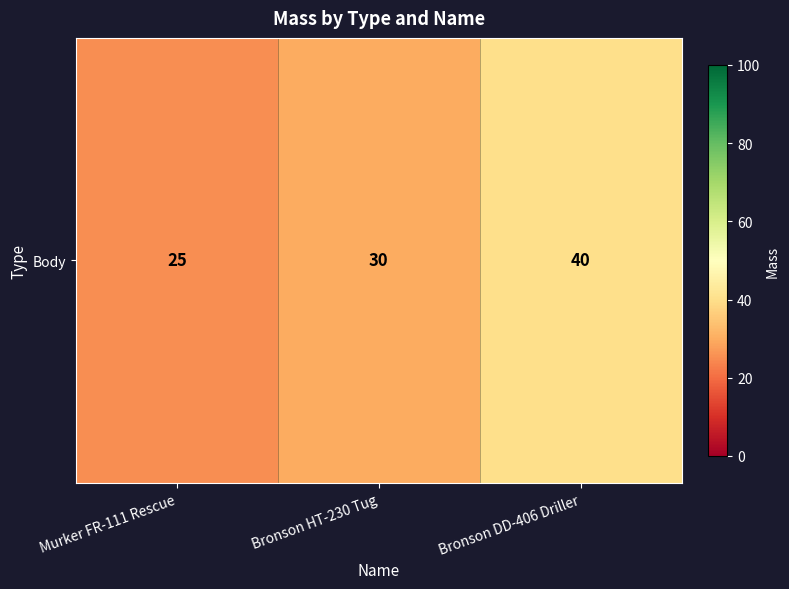

Count the values in the range 25 to 40.

3